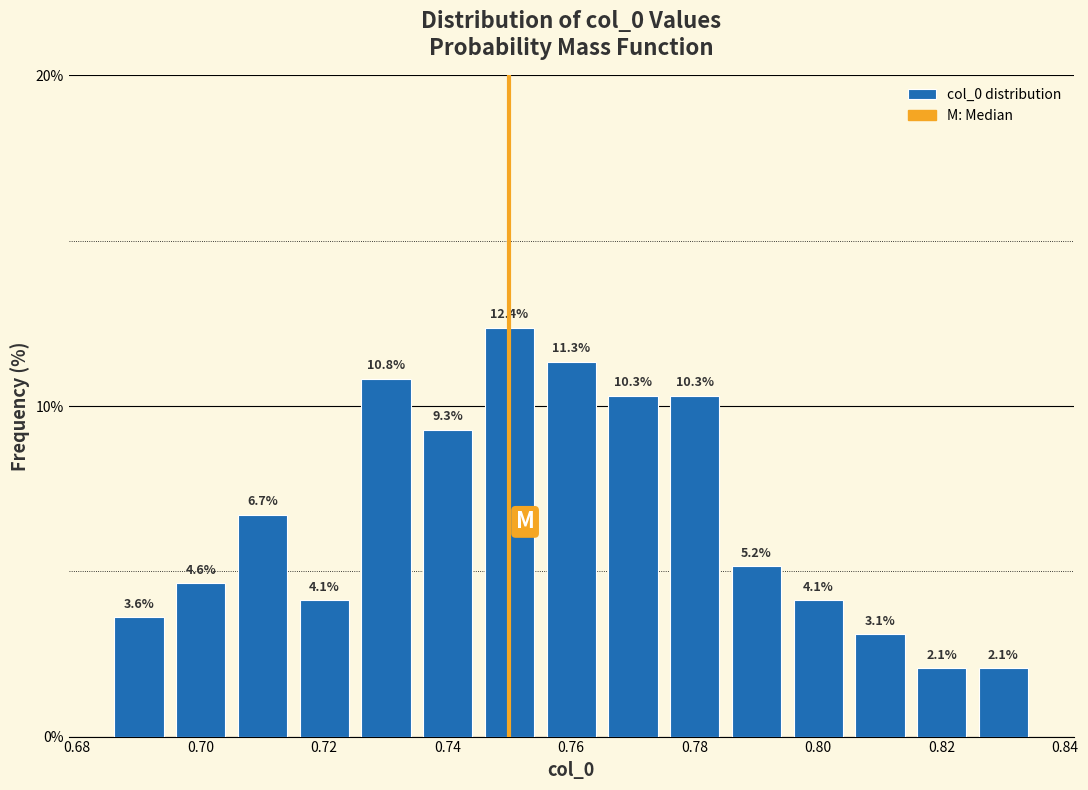

Reading left to right, transcribe this chart: for each bar, give the range it covers on the x-axis and its height. The bar edges are not printed on the chart, so give them approximately, as read against the axis.

0.685 to 0.695: 3.6
0.695 to 0.705: 4.6
0.705 to 0.715: 6.7
0.715 to 0.725: 4.1
0.725 to 0.735: 10.8
0.735 to 0.745: 9.3
0.745 to 0.755: 12.4
0.755 to 0.765: 11.3
0.765 to 0.775: 10.3
0.775 to 0.785: 10.3
0.785 to 0.795: 5.2
0.795 to 0.805: 4.1
0.805 to 0.815: 3.1
0.815 to 0.825: 2.1
0.825 to 0.835: 2.1